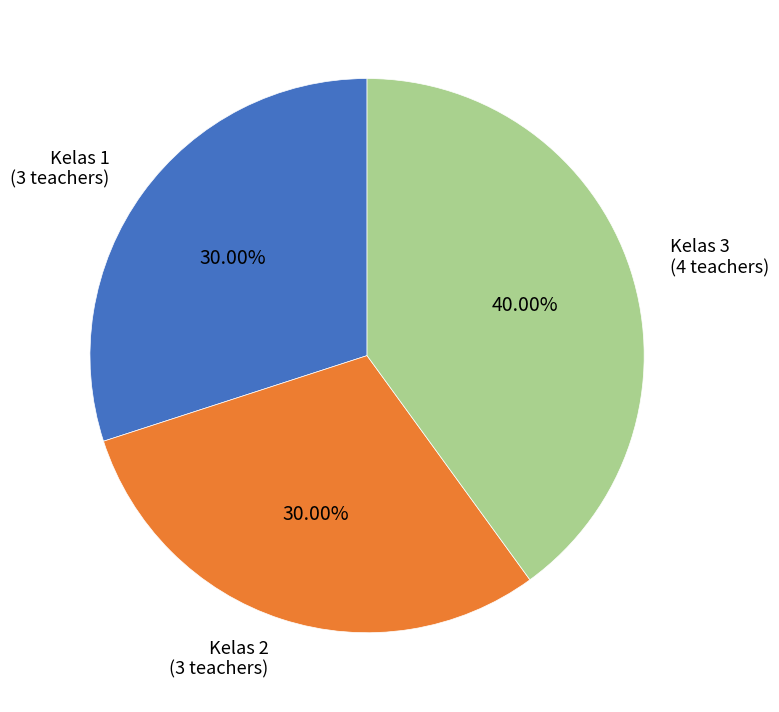

Count the number of slices in the pie.

3